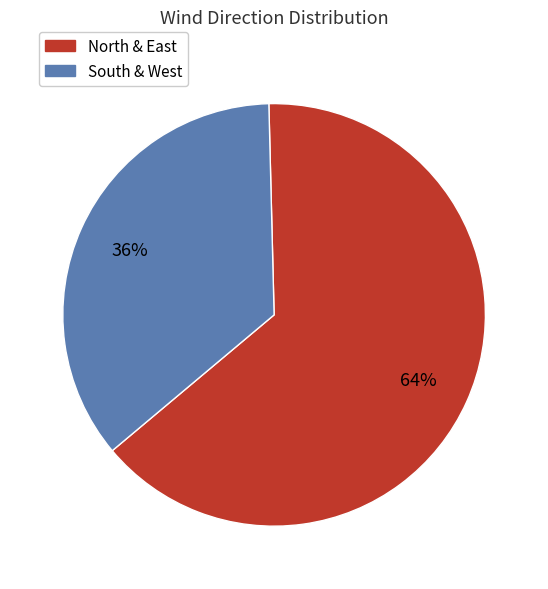

To the nearest percent, what is the average slice percentage?

50%